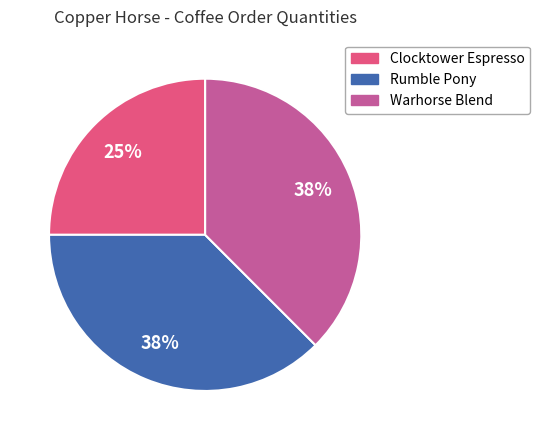

How many slices are in this pie chart?

3